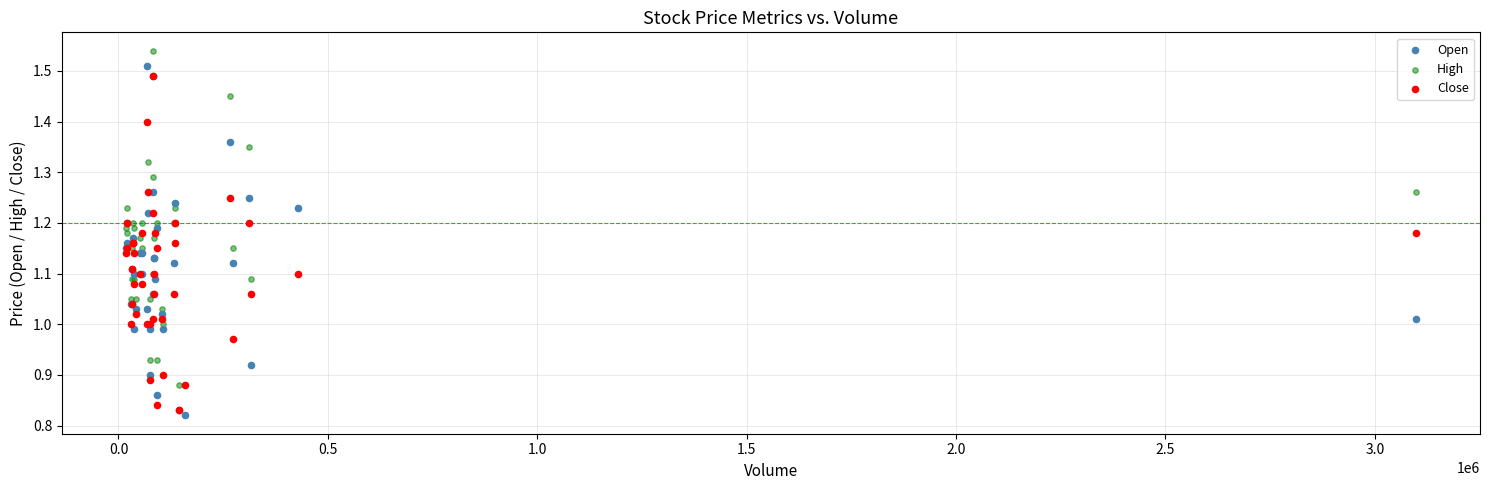

Which series reaches the maximum Y coordinate?

High